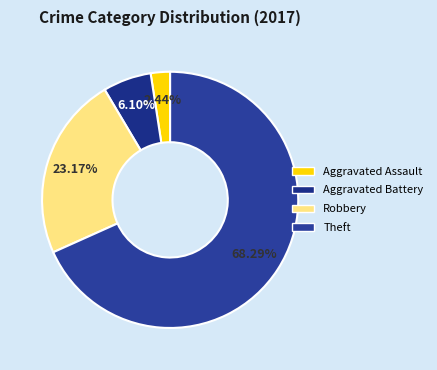

How many slices are in this pie chart?

4